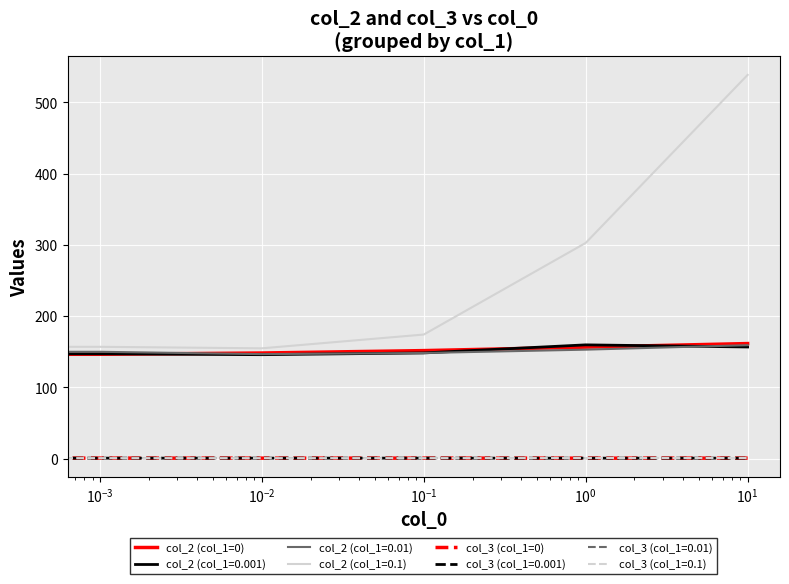

Which series has the largest total across all categories?

col_2 (col_1=0.1)